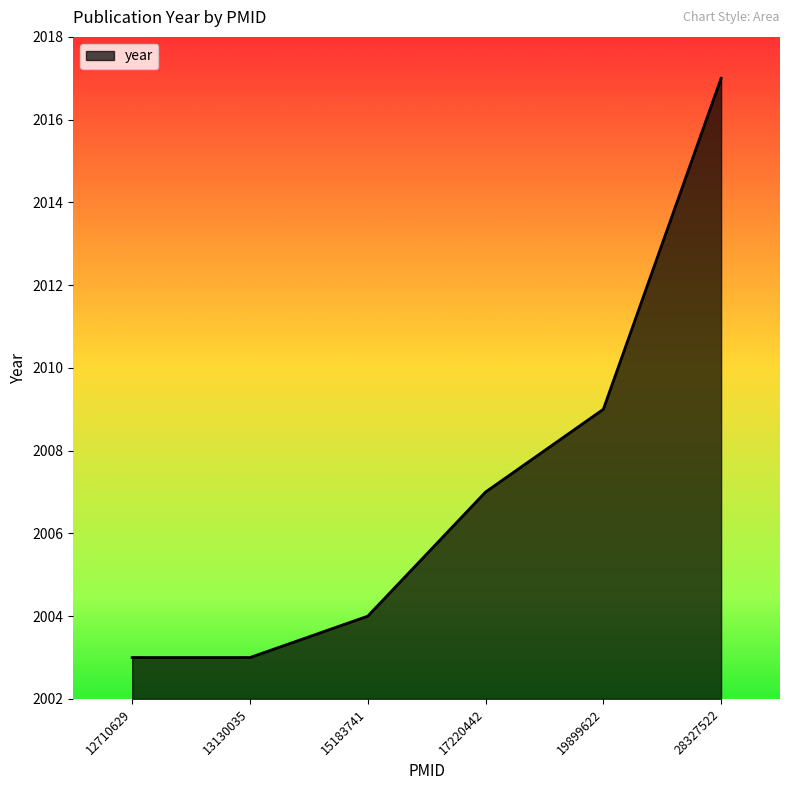

How many values are below 2007?

3